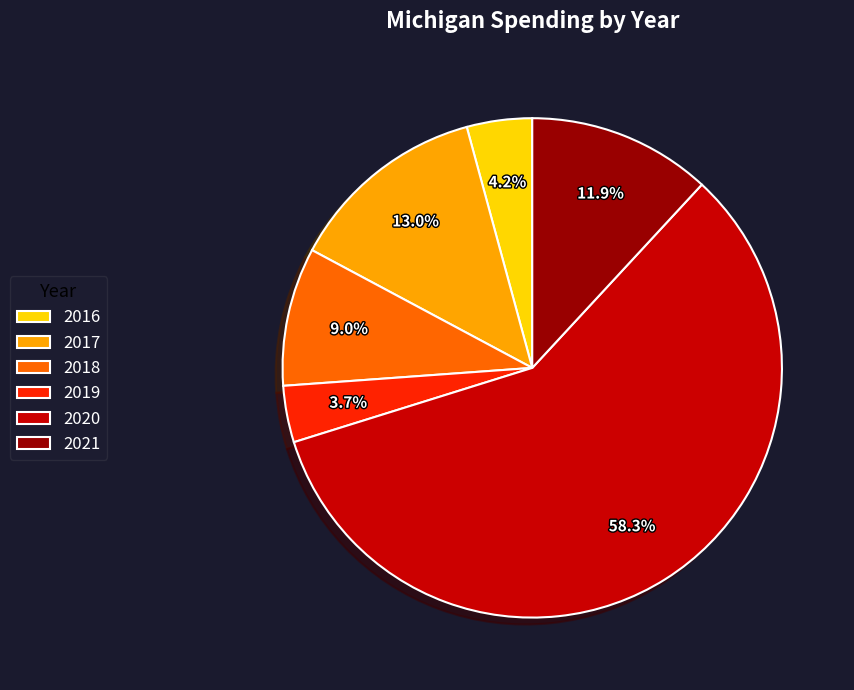

What is the largest slice in the pie chart?

2020